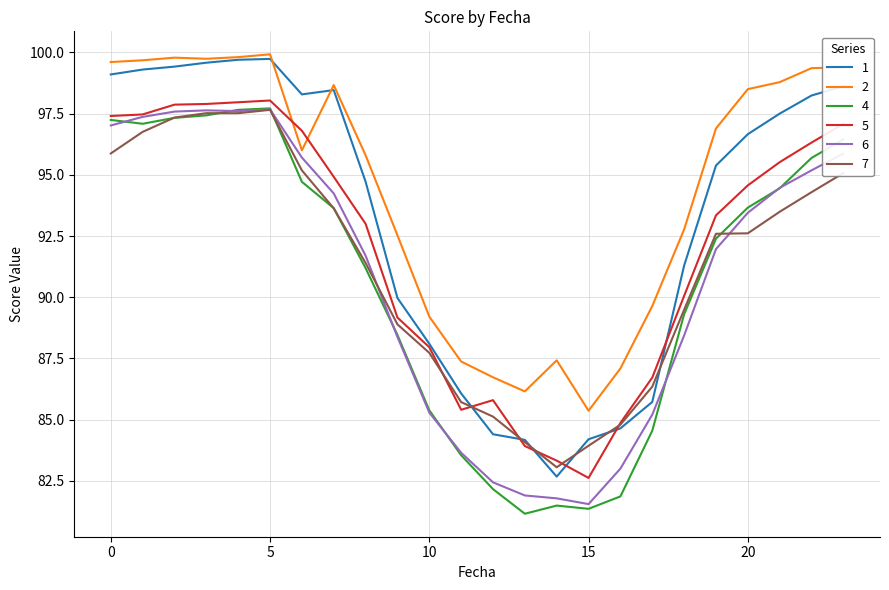

What is the greatest value displayed?

99.9